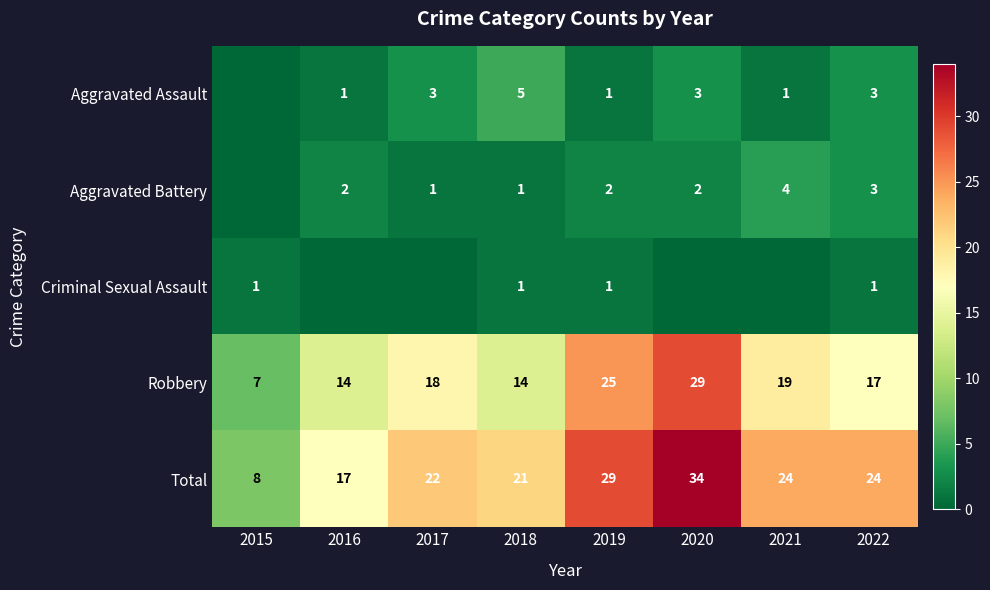

The Aggravated Battery series shows 2 at 2019. True or false?

True